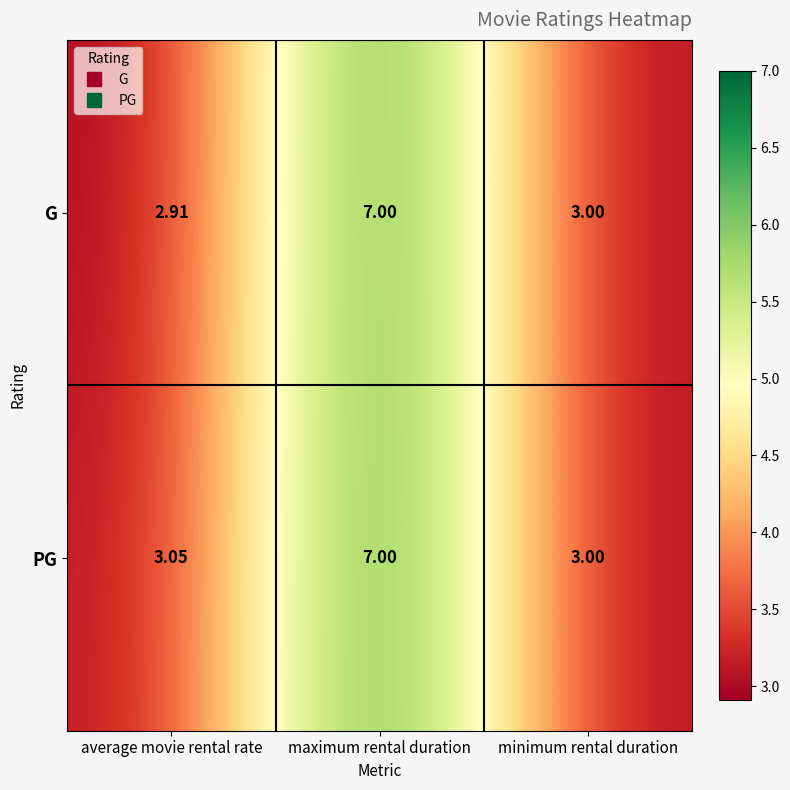

List the series in order of their overall mean, highest first.

PG, G